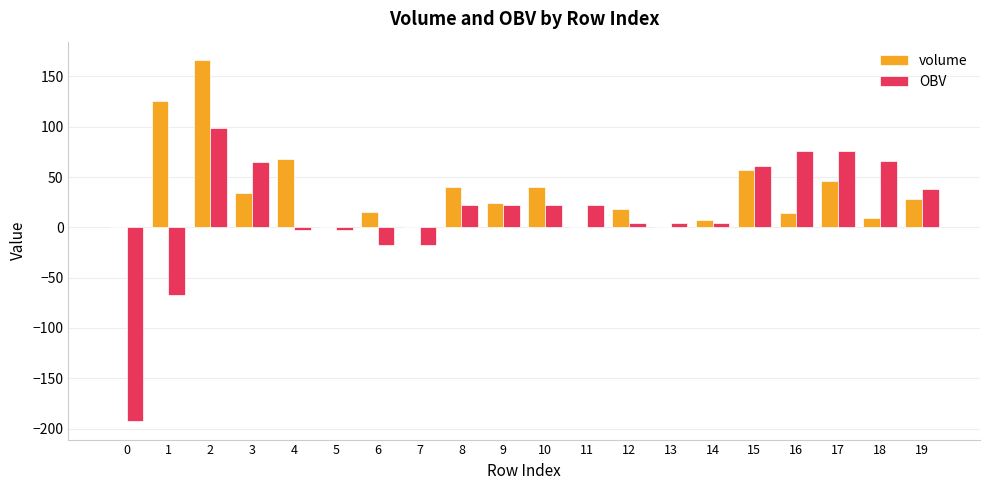

Which series has the largest total across all categories?

volume